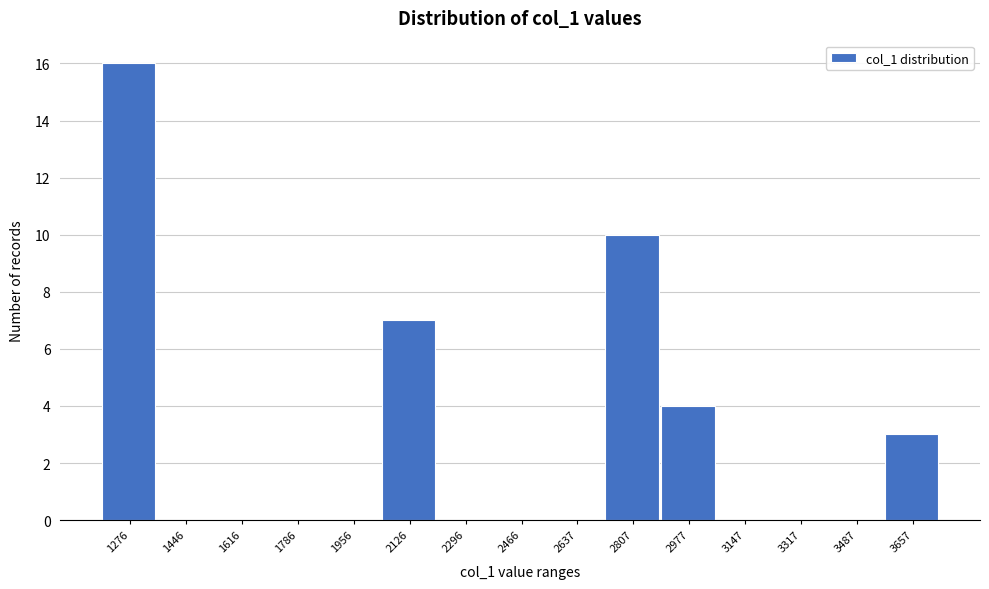

Reading left to right, what are all the values shown in this chart?

1276=16	1446=0	1616=0	1786=0	1956=0	2126=7	2296=0	2466=0	2637=0	2807=10	2977=4	3147=0	3317=0	3487=0	3657=3